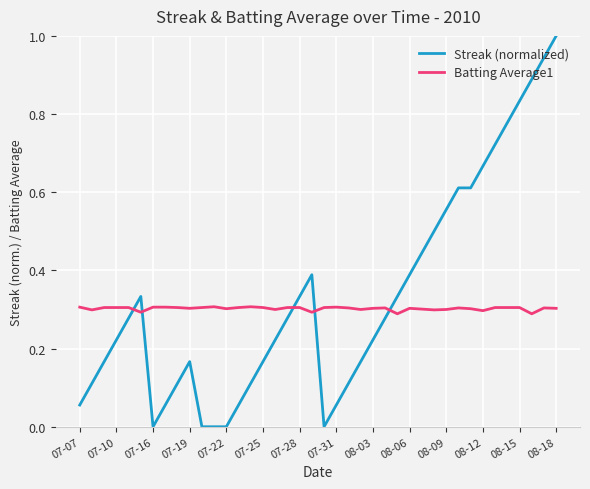

Which series has the widest spread of values?

Streak (normalized)